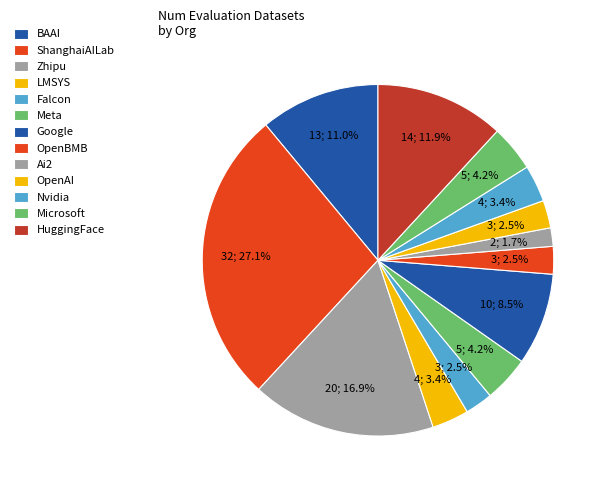

To the nearest percent, what is the average slice percentage?

8%